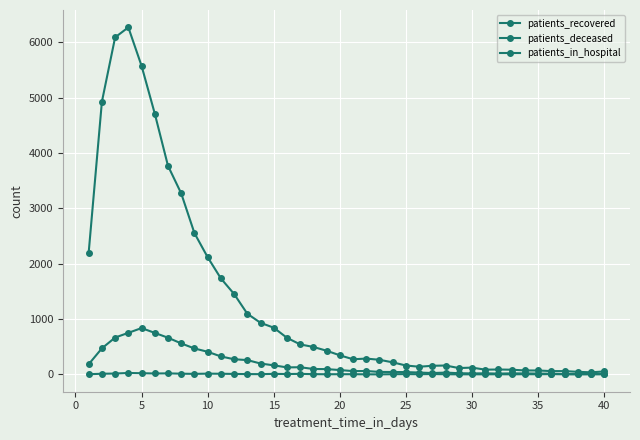

Which series has the widest spread of values?

patients_recovered